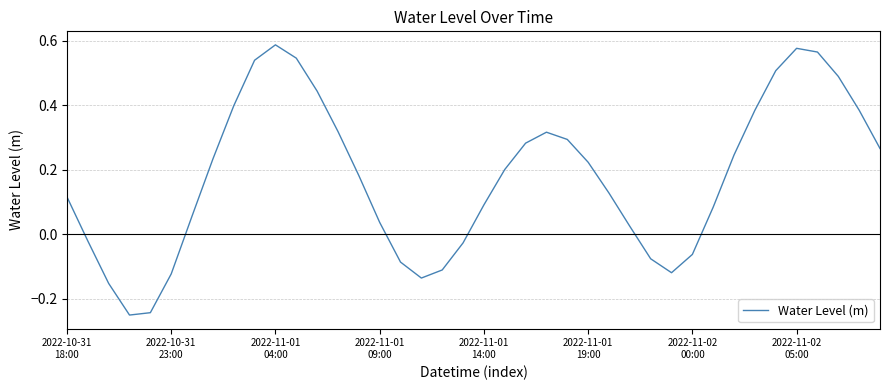

What is the difference between the maximum and minimum values?

0.8